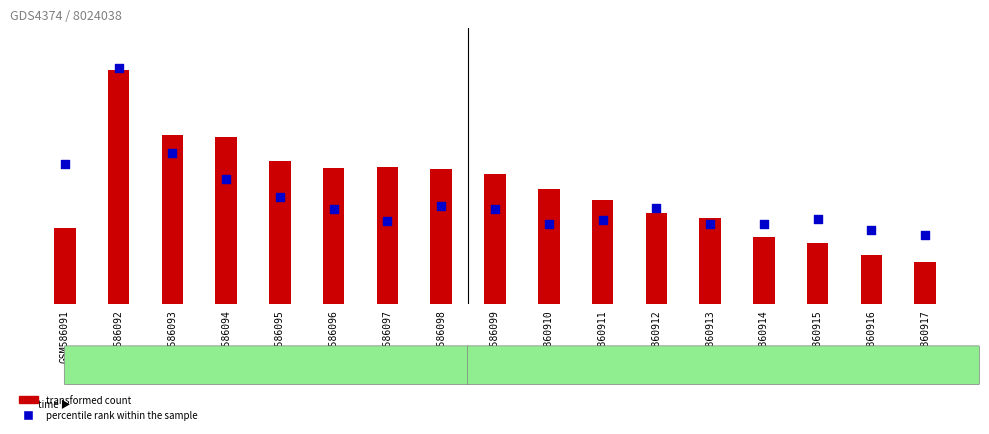

Which series contains the highest Y value?

transformed count